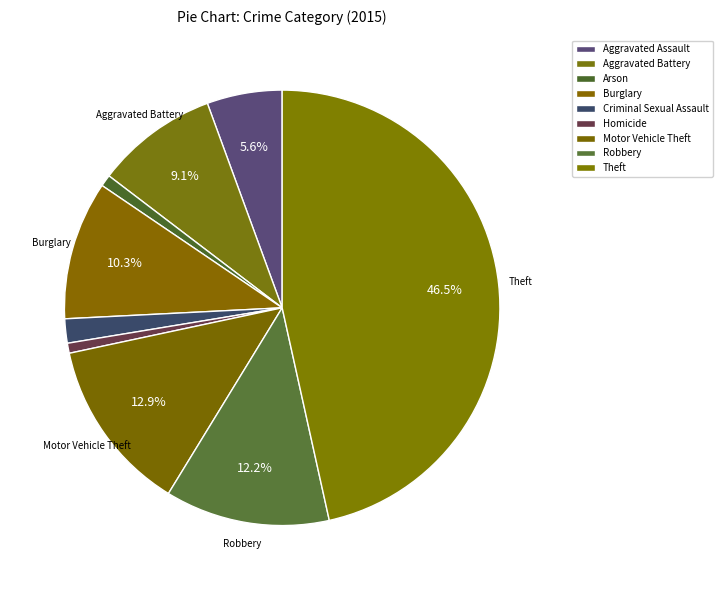

Is the sum of Burglary and Criminal Sexual Assault greater than half?

No